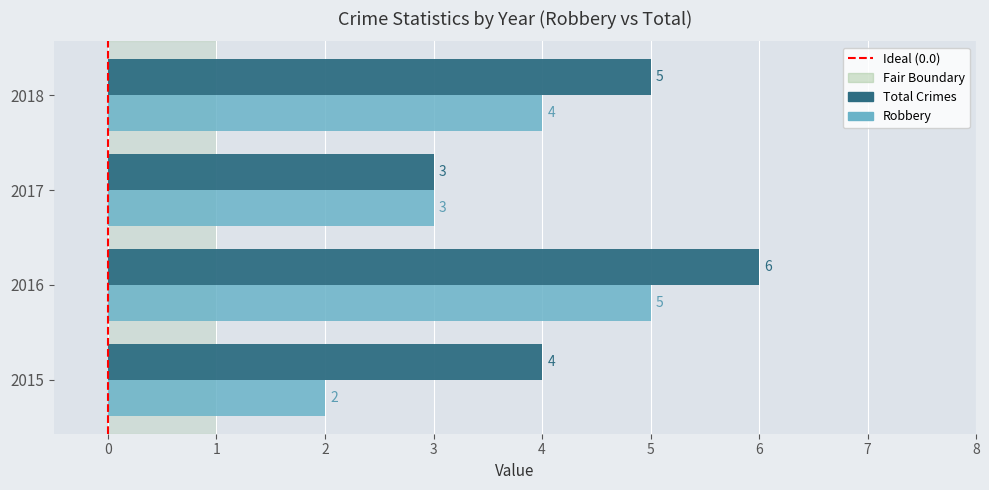

Count the Total Crimes values in the range 4 to 6.

3